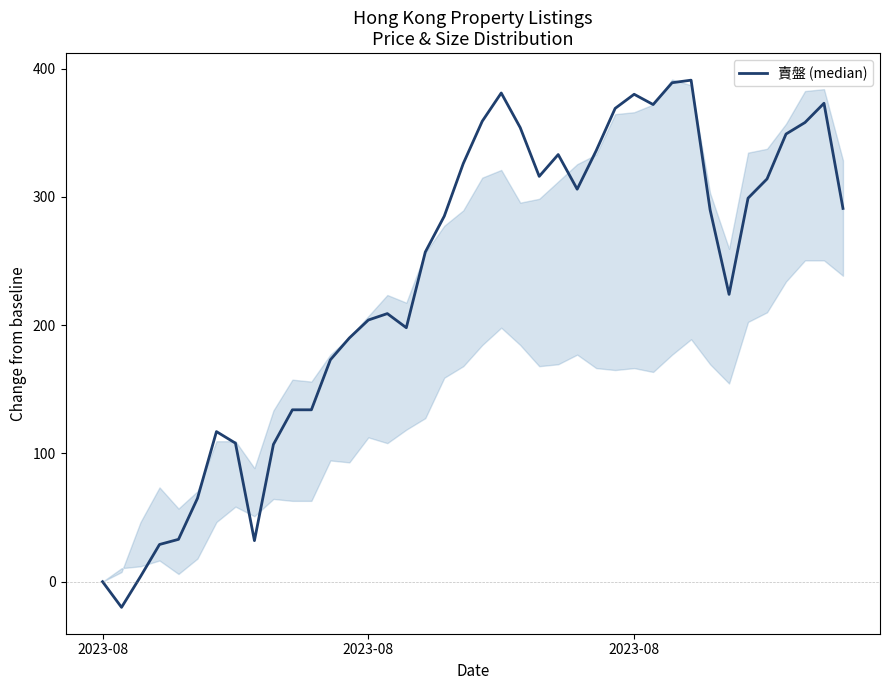

How many points are lower than both their immediate neighbors (excluding endpoints)?

7